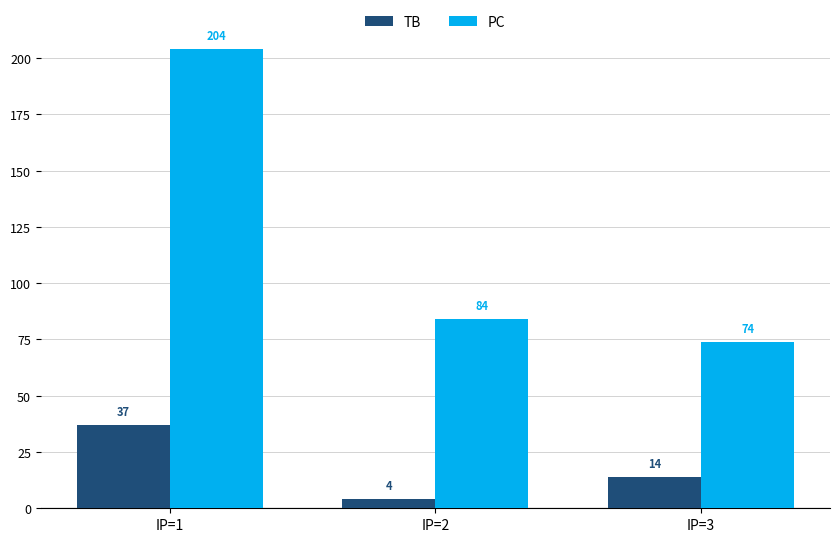

True or false: PC has a value of 121 at IP=3.

False